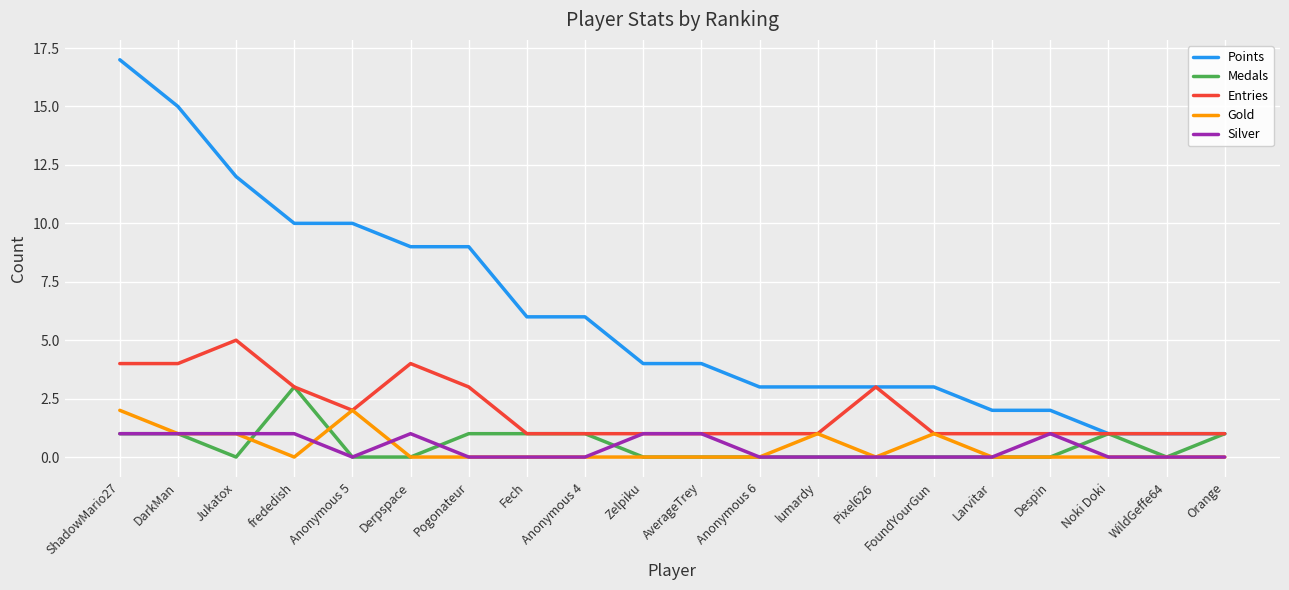

How many lines are shown in the chart?

5